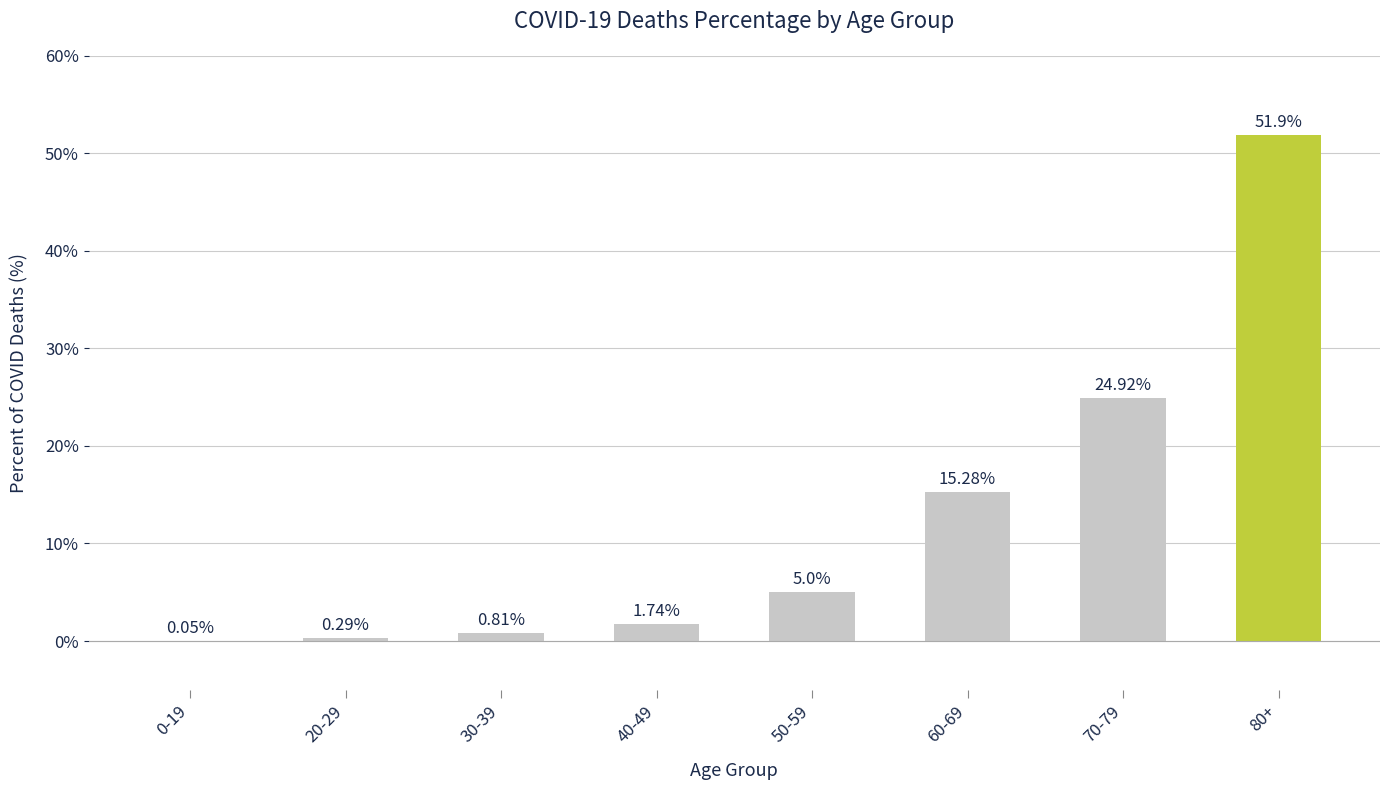

What is the change in value from 50-59 to 60-69?

+10.3